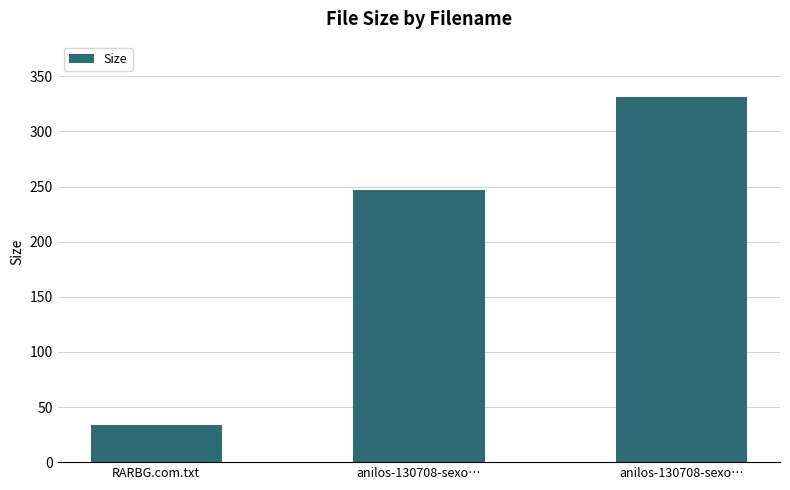

How many distinct data groups are displayed?

1